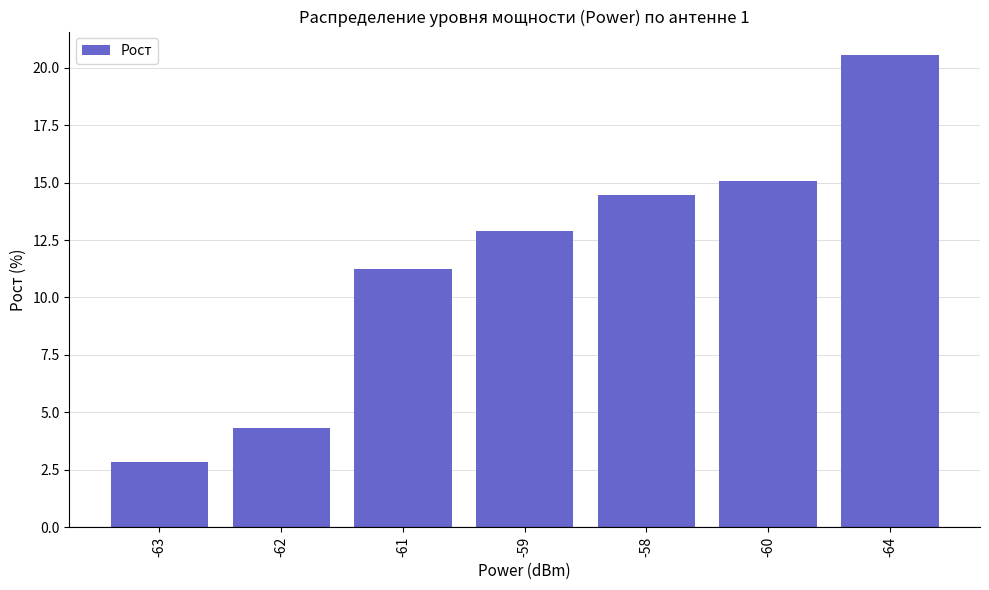

What is the label of the 2nd bar from the left?

-62